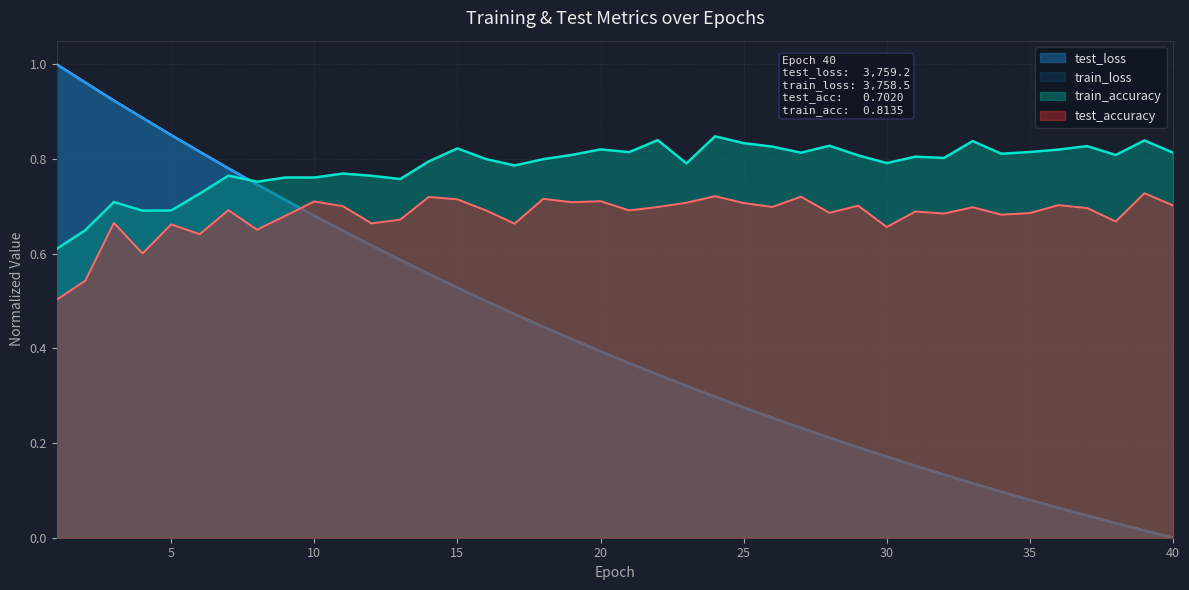

What is the sum of the test_loss values at 5 and 32?

1.0